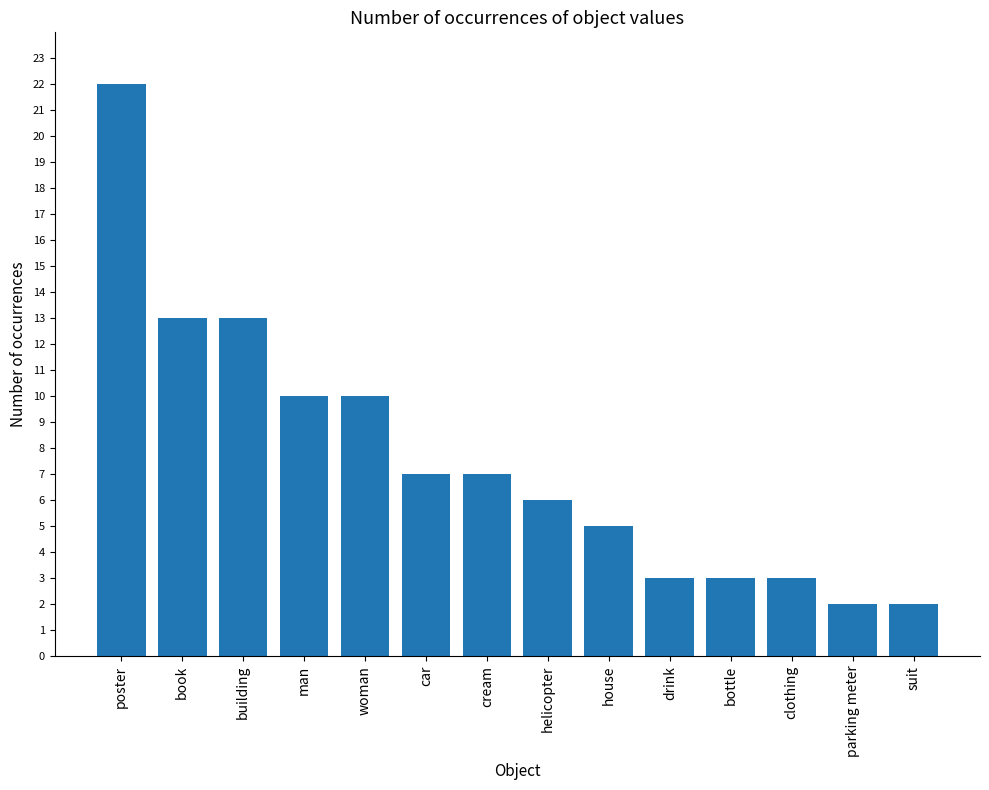

What is the maximum value shown in the chart?

22